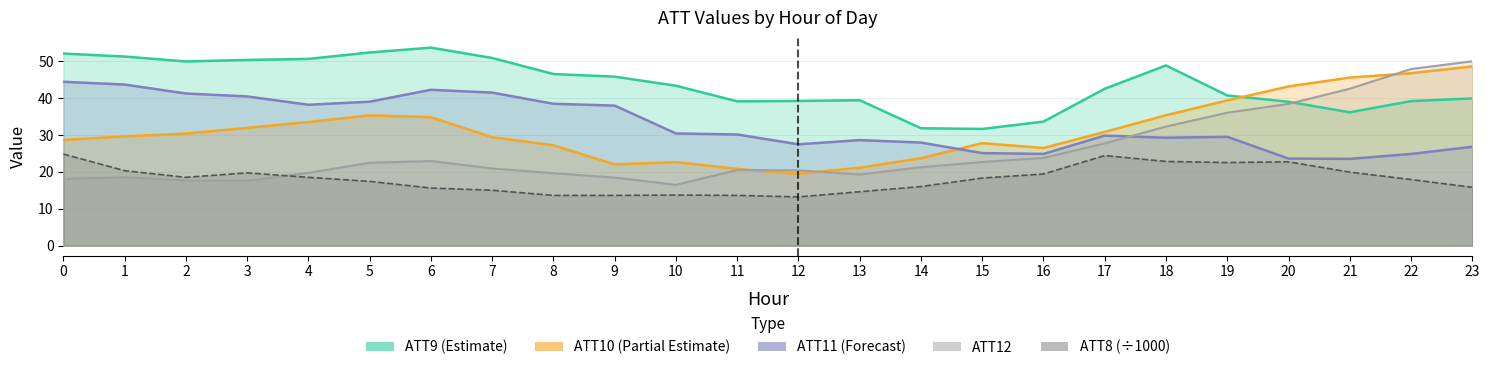

What are all the series names shown in the legend?

ATT9 (Estimate), ATT10 (Partial Estimate), ATT11 (Forecast), ATT12, ATT8 (÷1000)